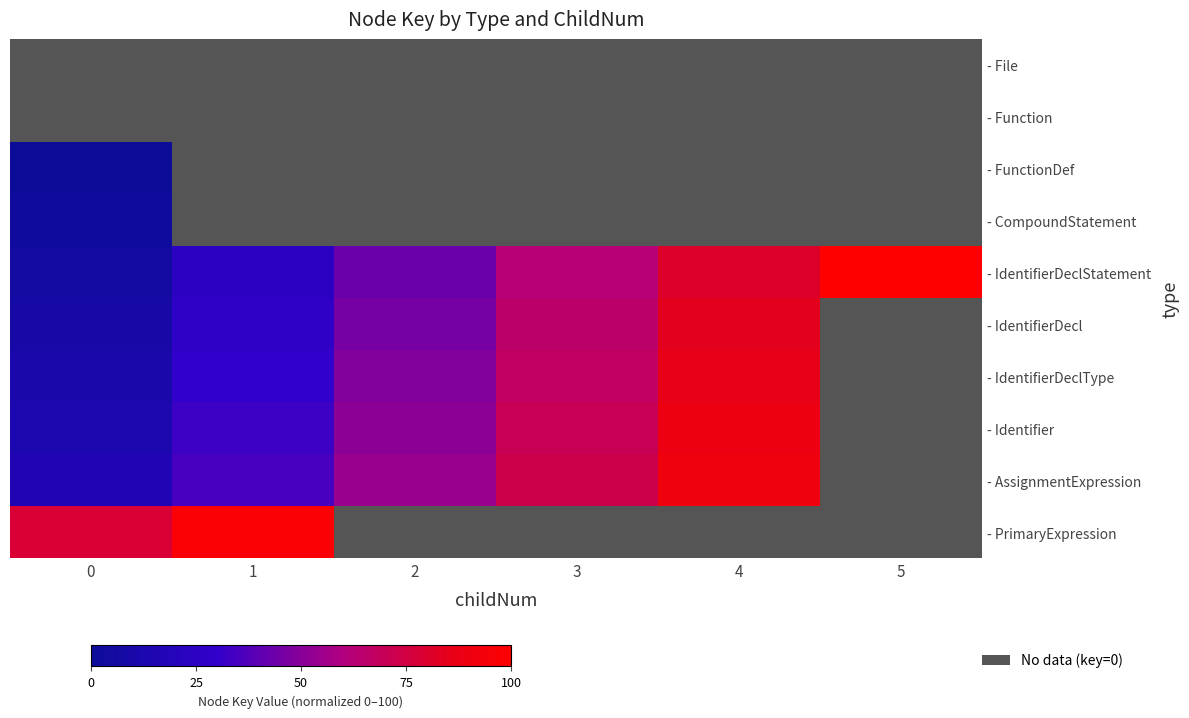

Which has a higher value, 5 or 4?

4